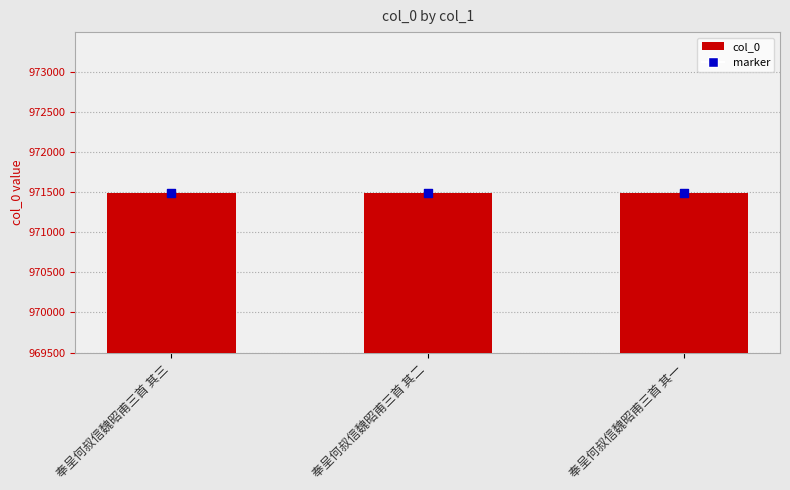

Between 奉呈何叔信魏昭甫三首 其一 and 奉呈何叔信魏昭甫三首 其三, which is larger?

奉呈何叔信魏昭甫三首 其一